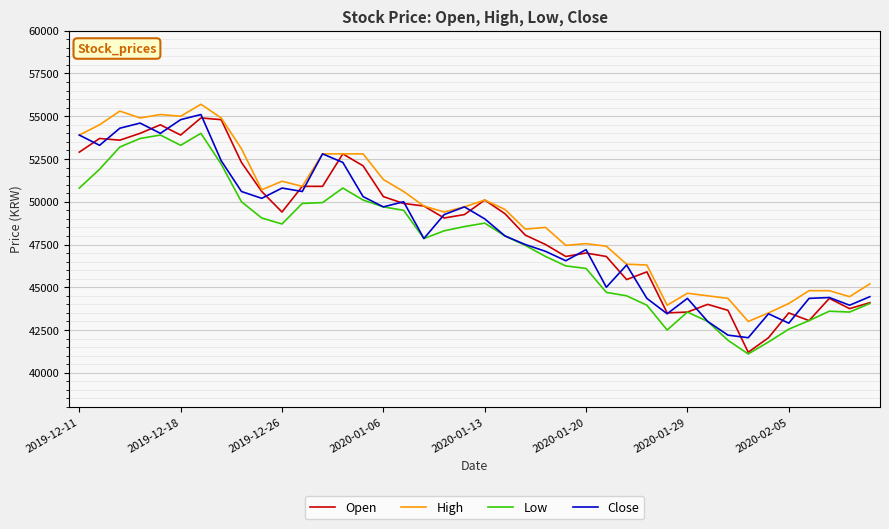

True or false: Low and High intersect in this chart.

False